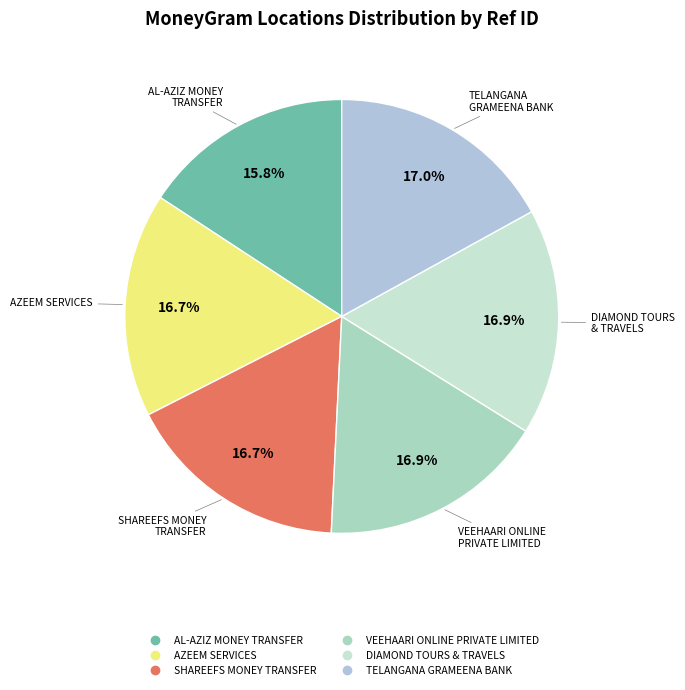

Is SHAREEFS MONEY TRANSFER the majority of the pie?

No